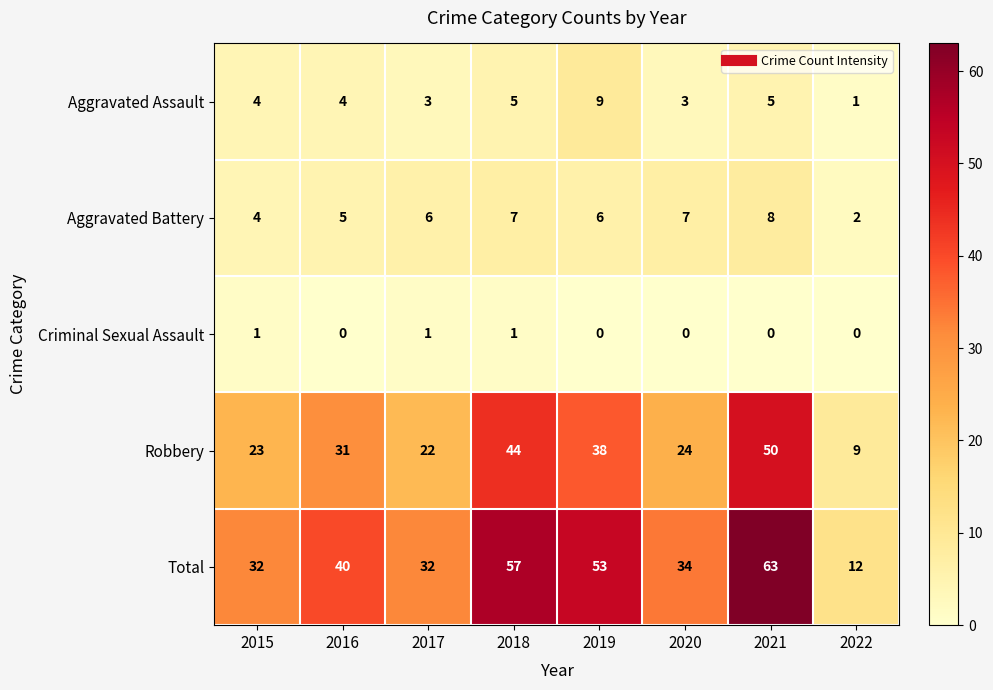

How many categories are shown in the chart?

8